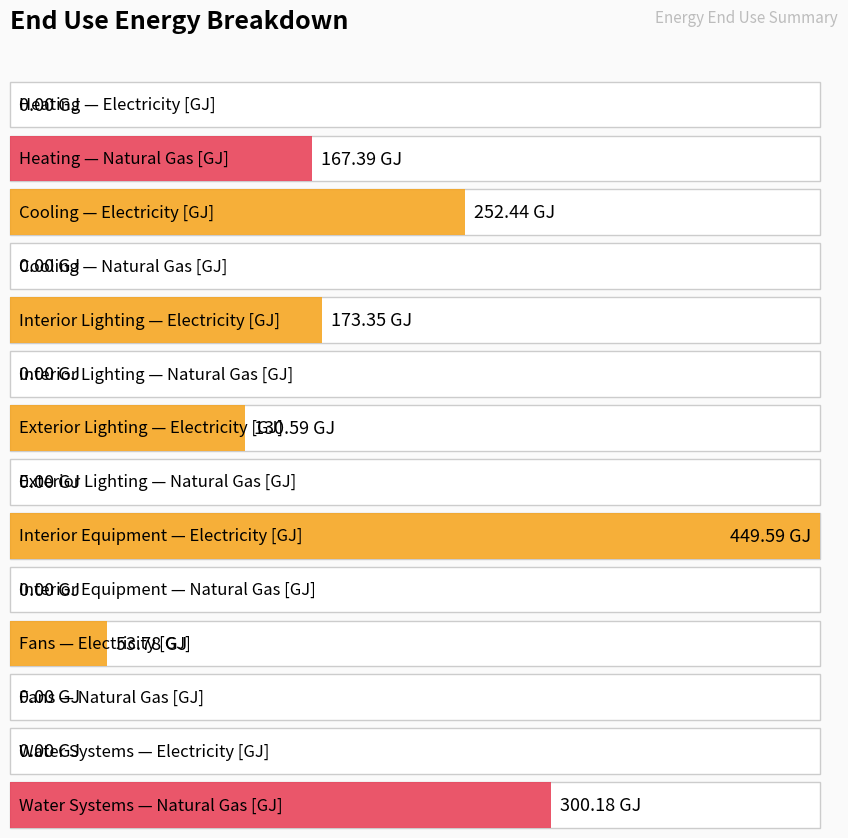

At how many categories does at least one series exceed 42?

7